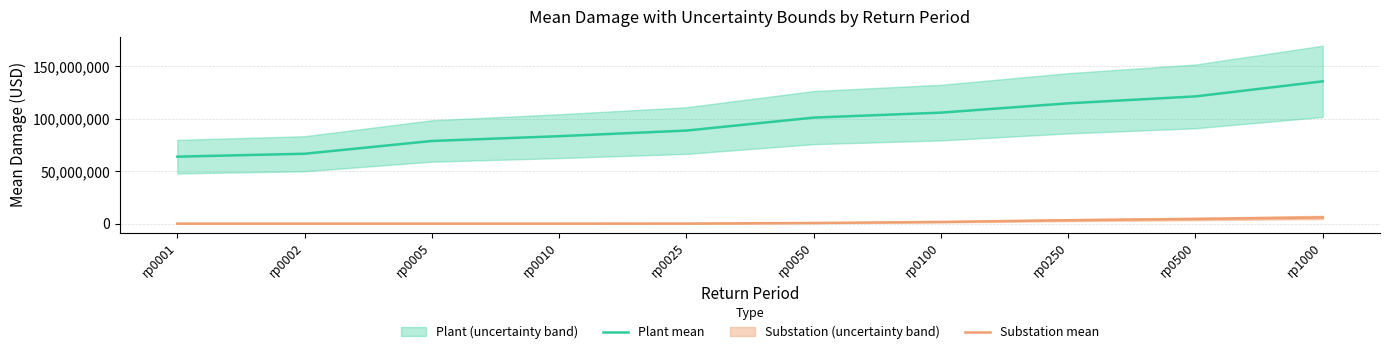

At how many categories does at least one series exceed 135322963?

1